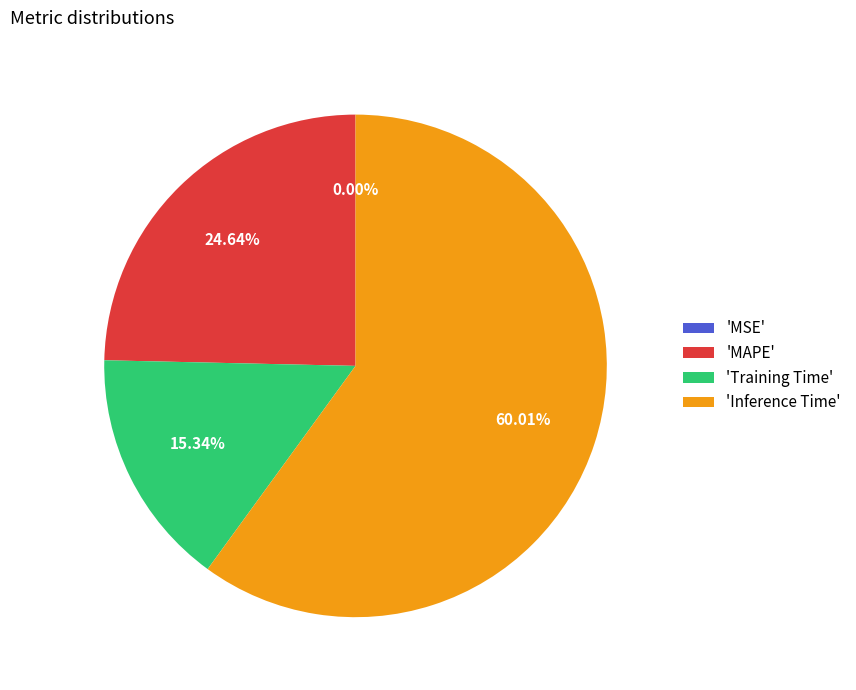

Which category has the biggest portion of the pie?

'Inference Time'